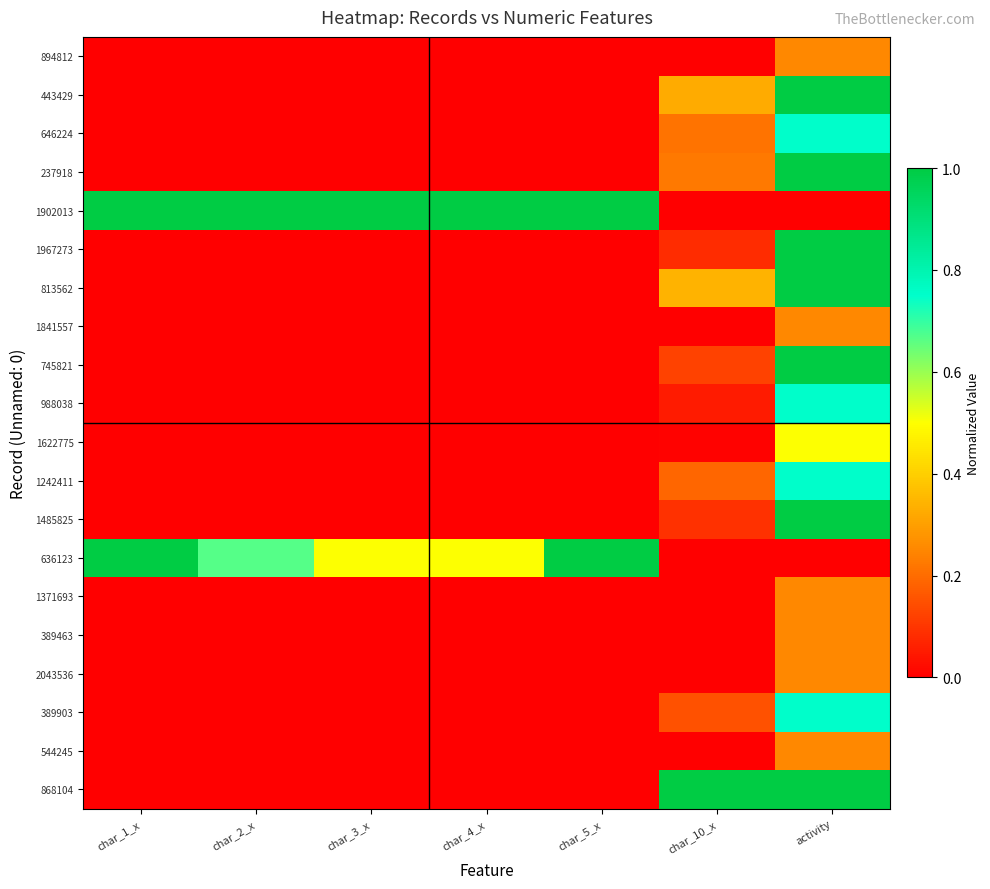

Which has a higher value, char_1_x or activity?

activity